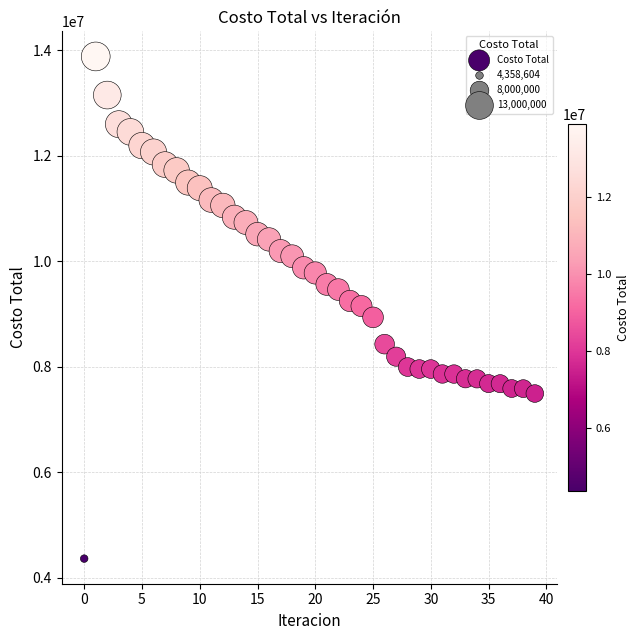

What is the range of Y values (max minus min)?

9524937.1